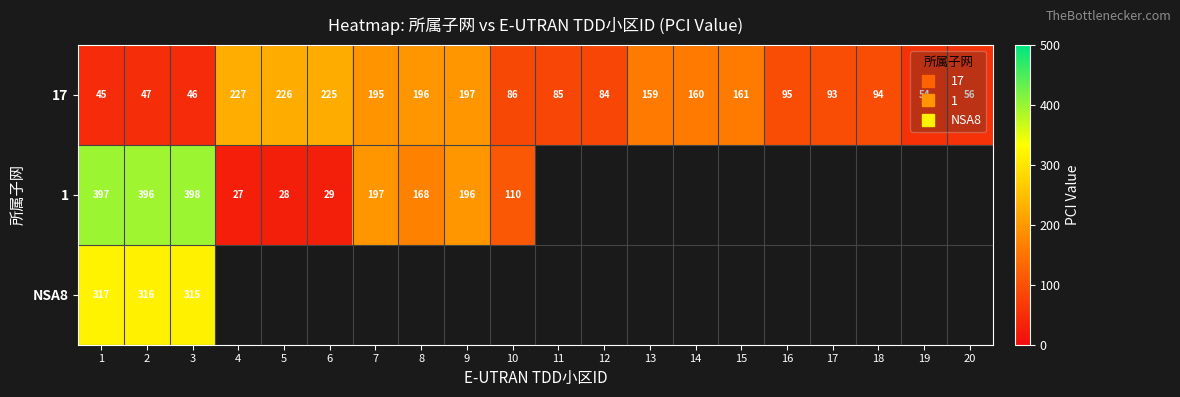

Which category has the highest value in the 1 series?

3